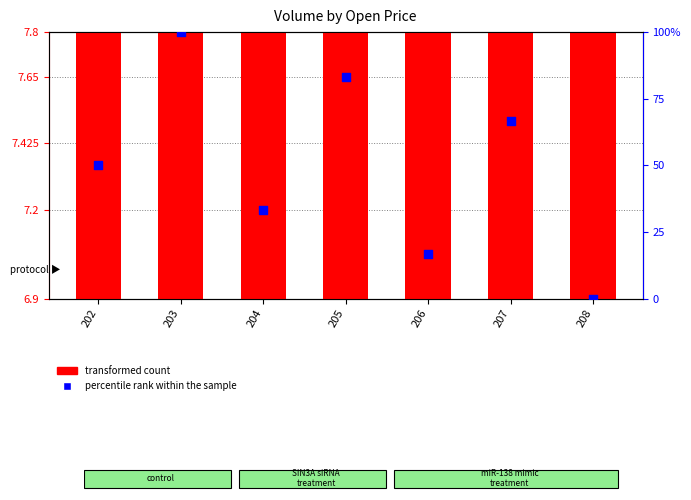

At how many categories does at least one series exceed 56?

3